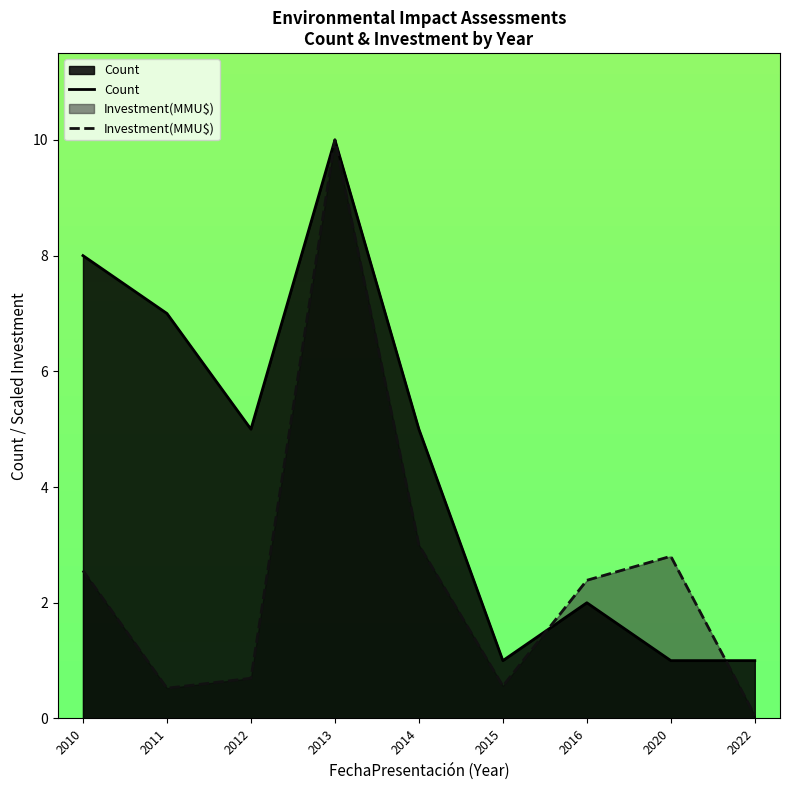

Between 2015 and 2010, which is larger?

2010